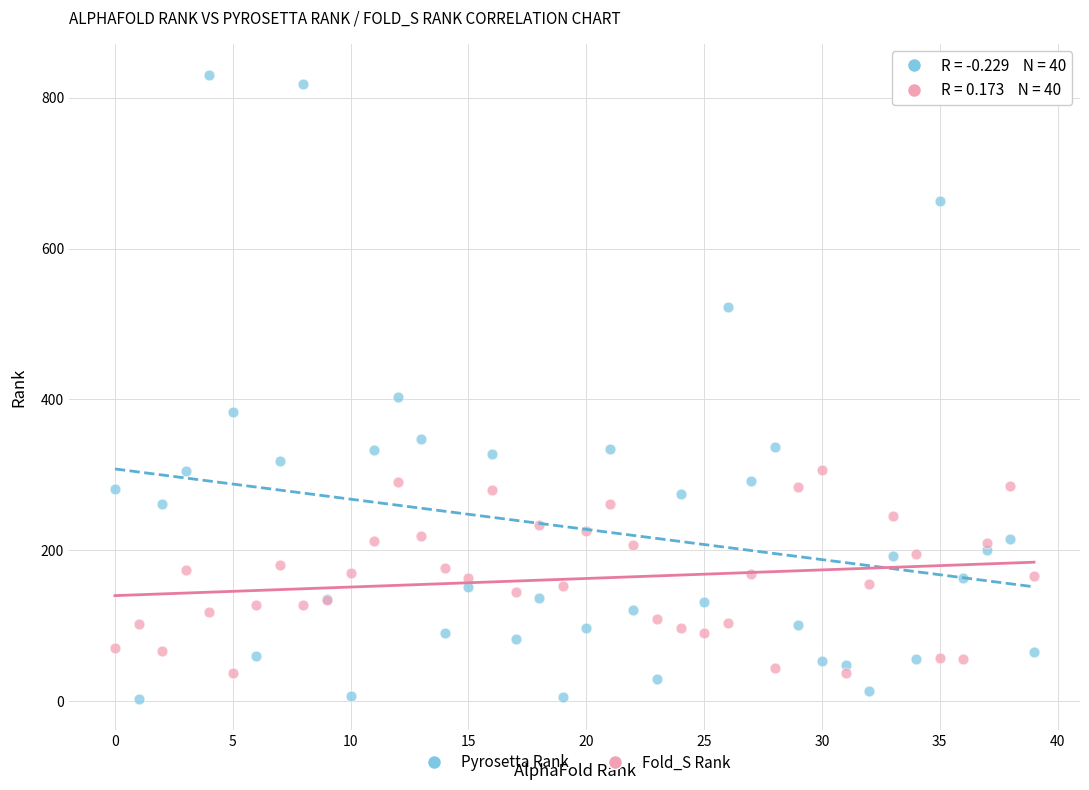

In the Pyrosetta Rank series, what Y value is closest to 416?

403